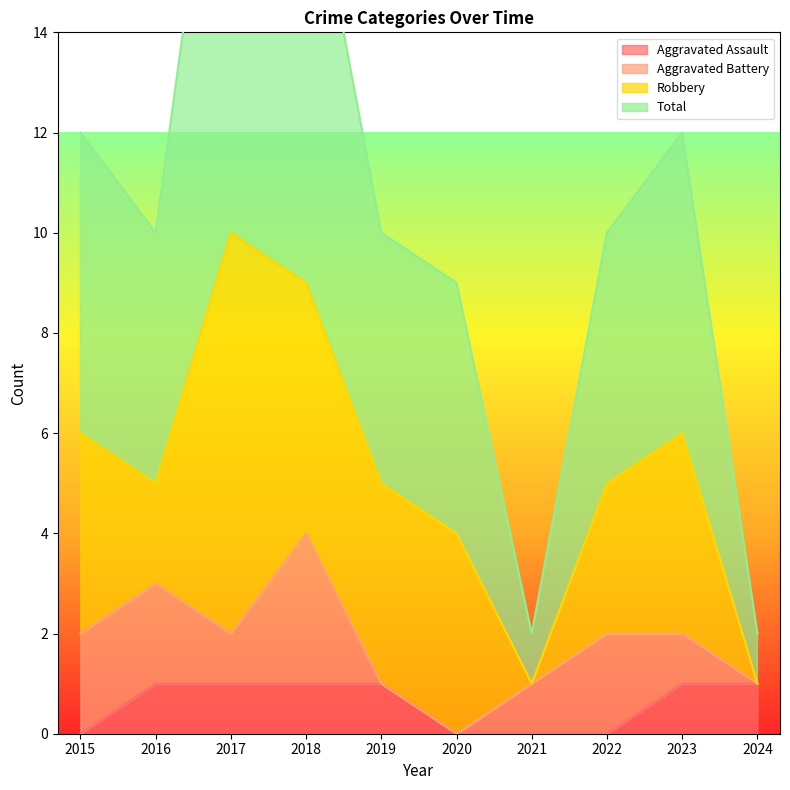

The Aggravated Assault series shows 1 at 2017. True or false?

True